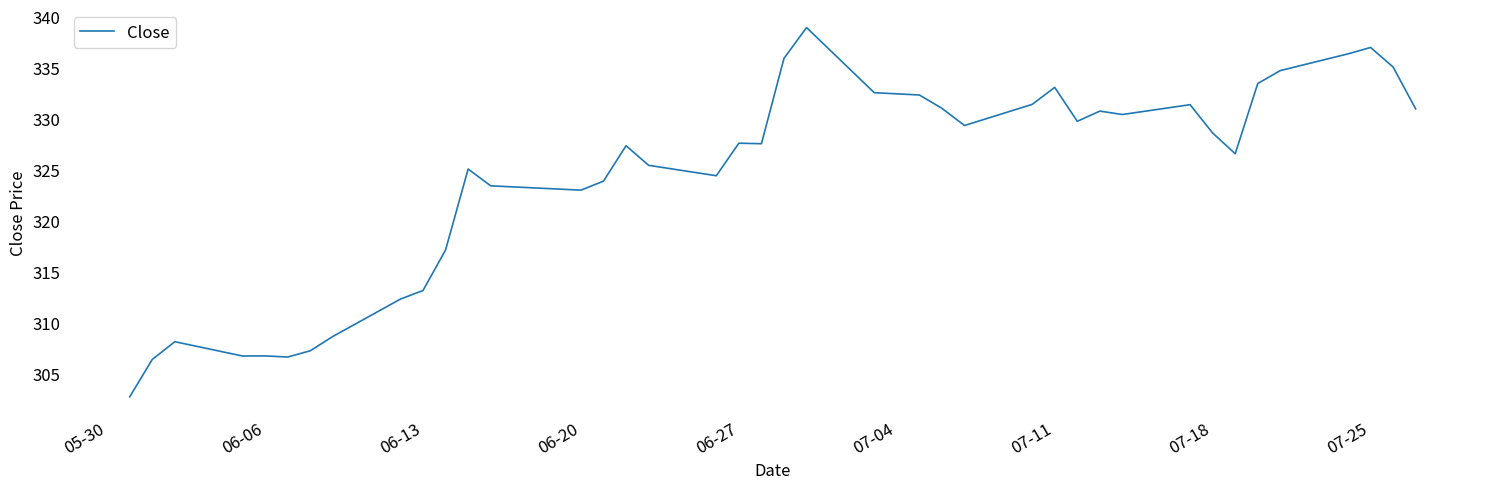

What is the difference between the maximum and minimum values?

36.2